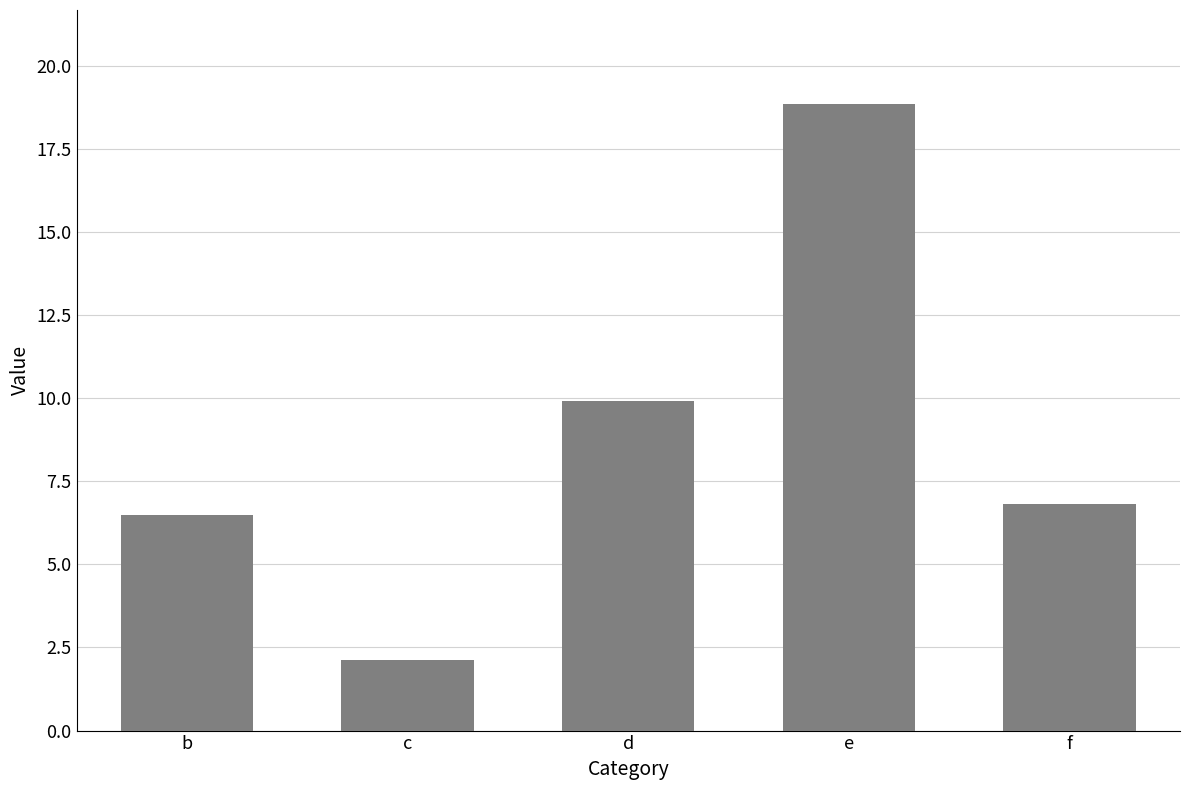

The chart shows a value of 3.6 at d. True or false?

False